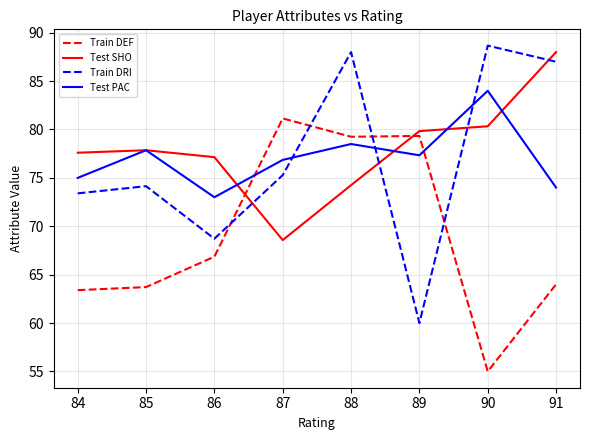

What is the total value across all series at 86?

285.7